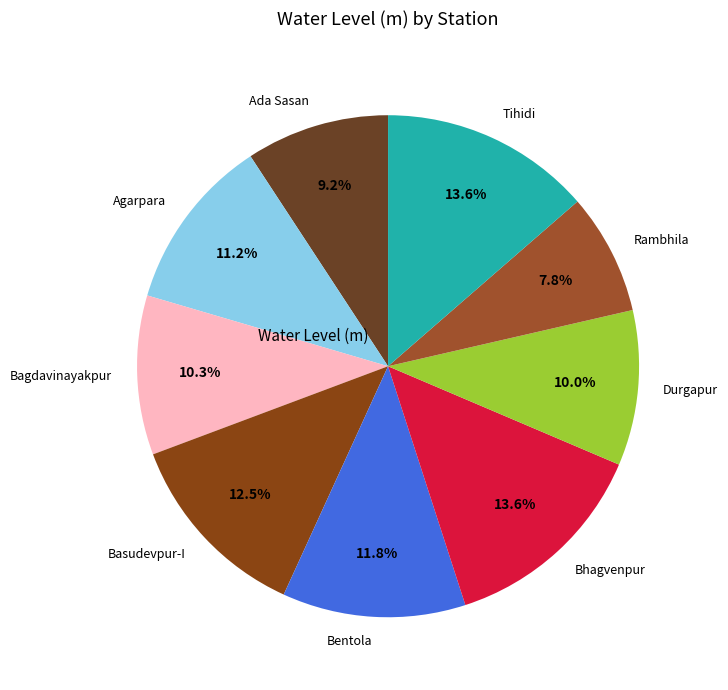

How many segments does this pie chart have?

9